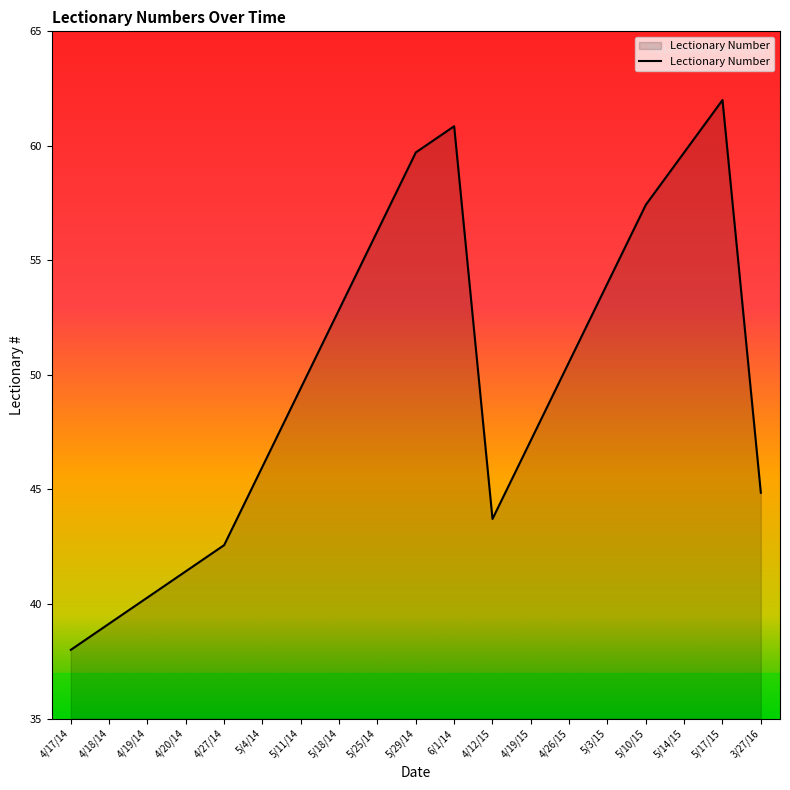

What is the change in value from 4/17/14 to 5/14/15?

+21.7